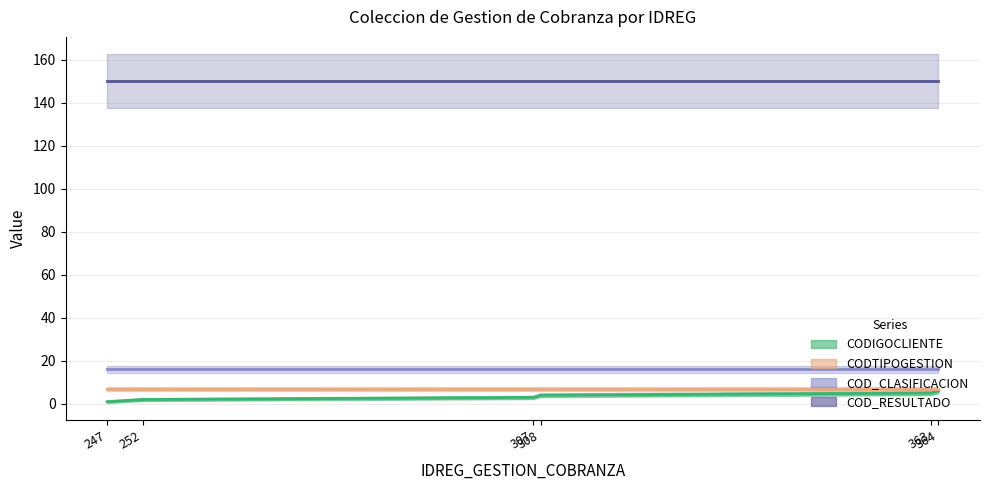

The CODTIPOGESTION (line) series shows 10 at 307. True or false?

False